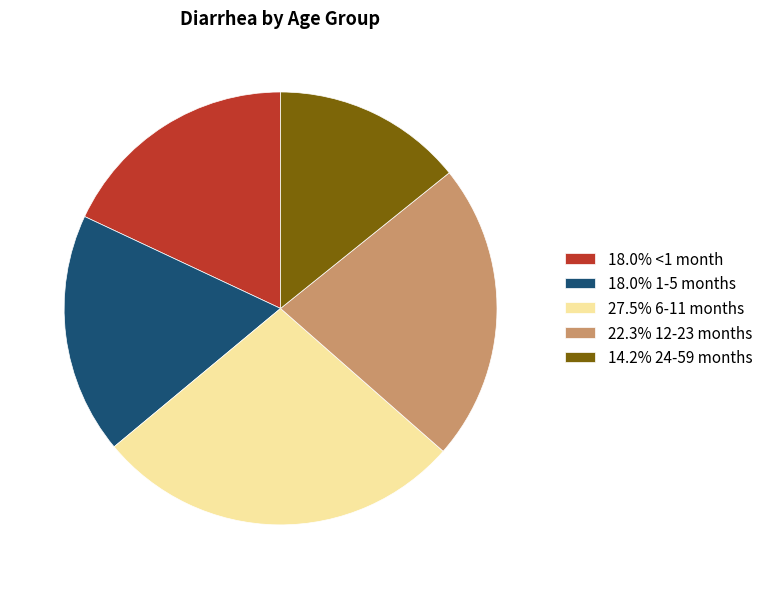

Is the sum of 14.2% 24-59 months and 18.0% <1 month greater than half?

No